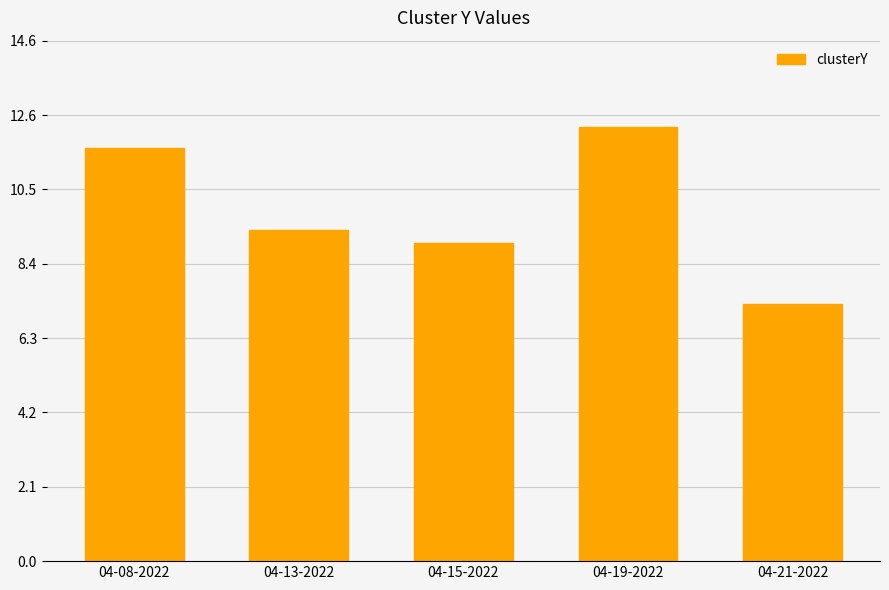

What is the sum of all values?

49.3